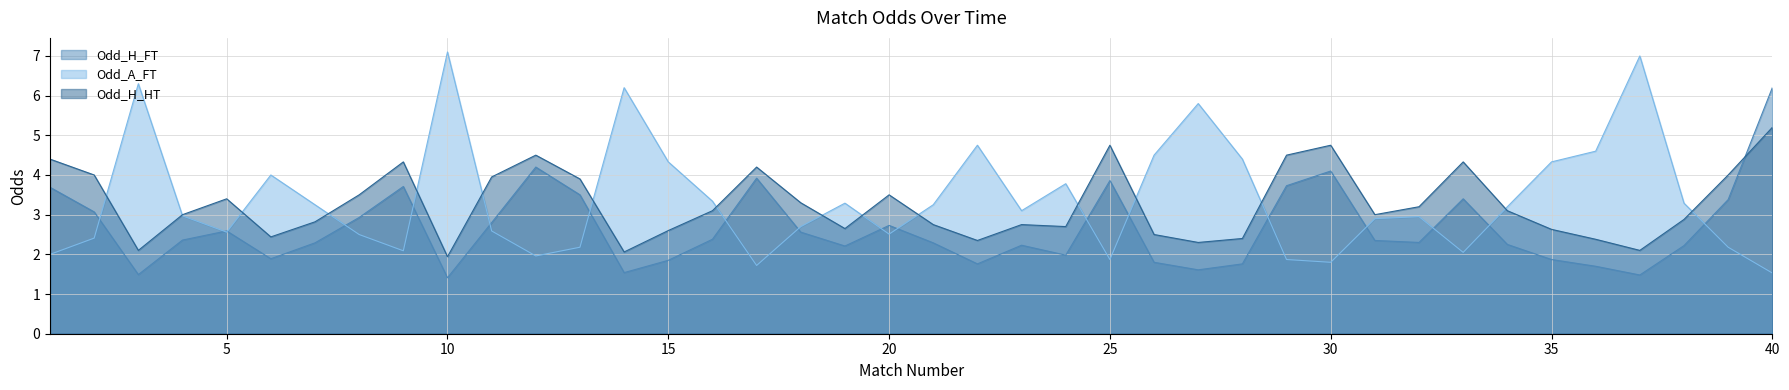

Which series has the widest spread of values?

Odd_A_FT